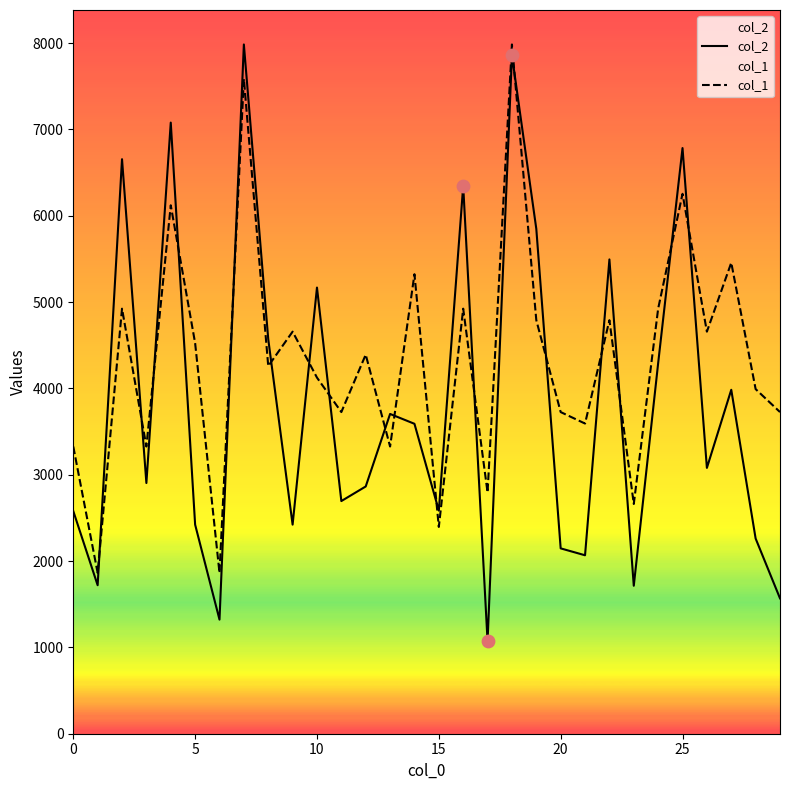

Which series reaches the maximum Y coordinate?

col_2